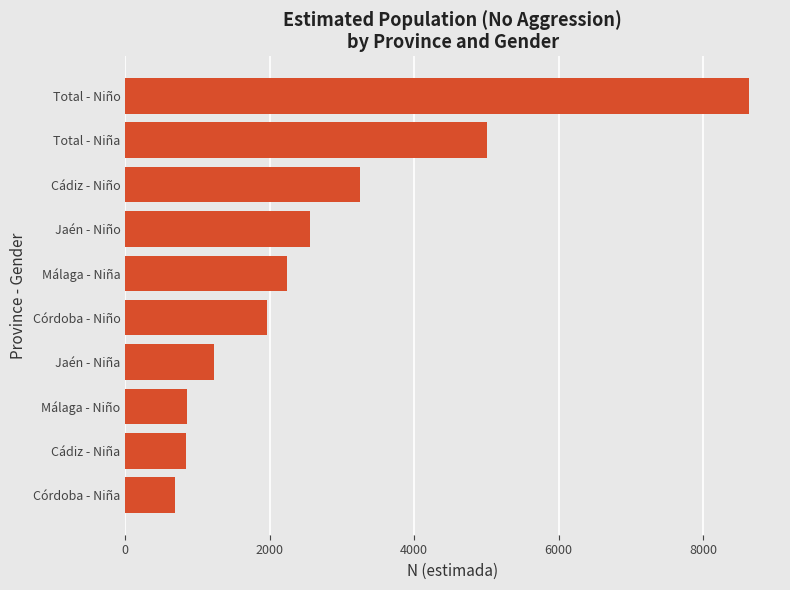

True or false: the data shows 302 at Málaga - Niño.

False